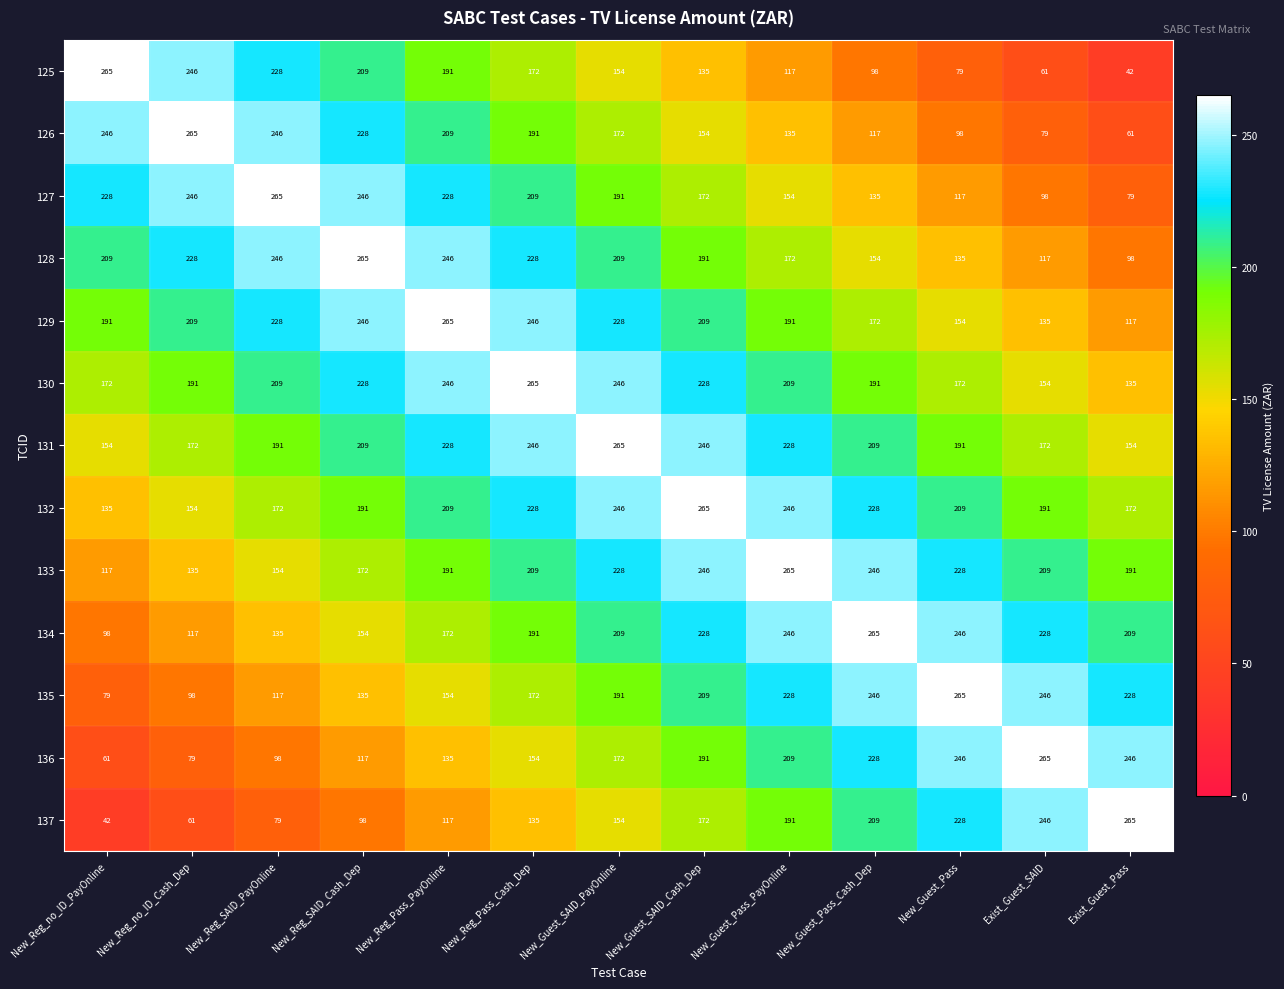

What is the difference between the highest and lowest values at New_Guest_Pass?

186